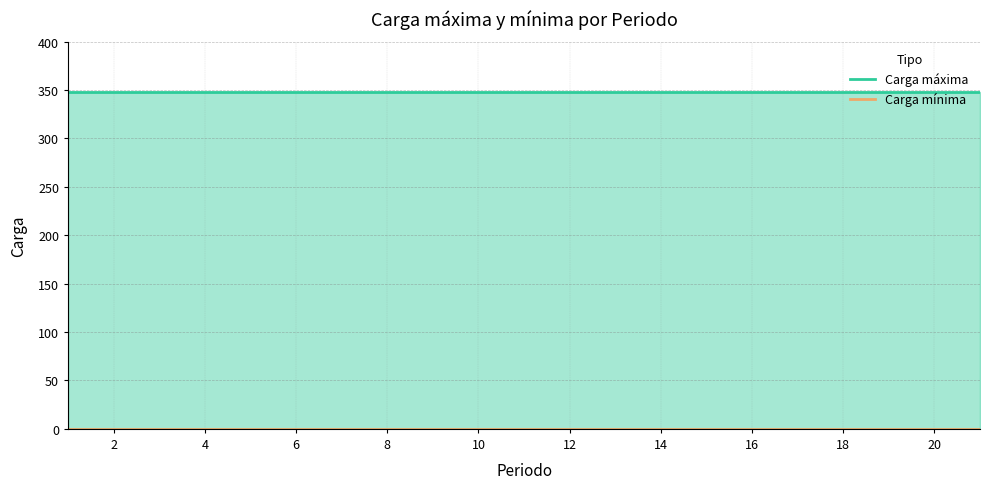

True or false: Carga mínima and Carga máxima cross at least once.

False